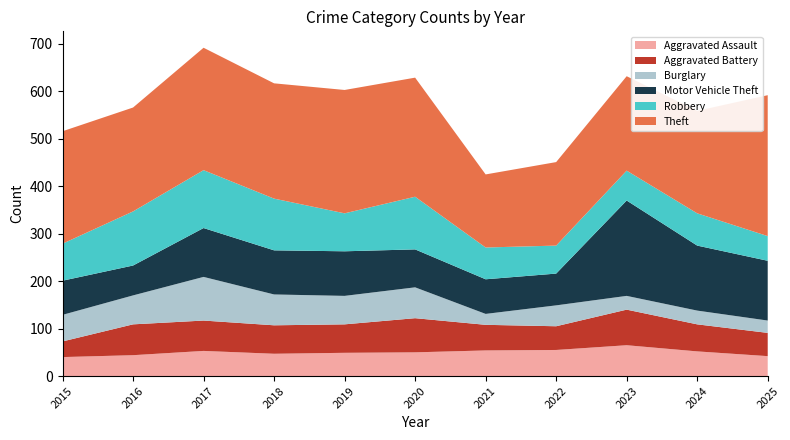

Reading left to right, extract all data points from this chart.

Aggravated Assault: 40	44	53	47	49	50	54	55	65	52	42
Aggravated Battery: 33	65	64	60	60	72	54	50	75	57	49
Burglary: 56	61	92	65	60	65	23	44	29	29	26
Motor Vehicle Theft: 72	63	103	93	94	80	73	67	201	137	126
Robbery: 78	114	122	109	80	111	67	59	63	68	52
Theft: 237	219	258	243	260	251	154	176	199	216	297